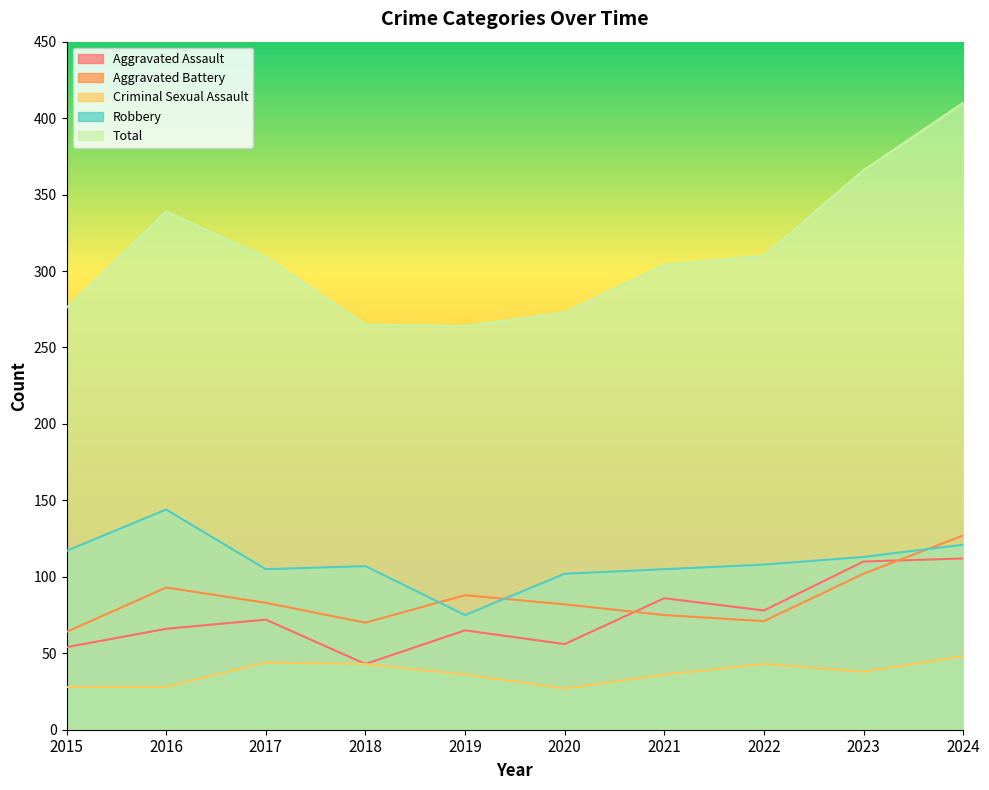

What is the difference between the maximum and minimum values in the Aggravated Assault series?

69